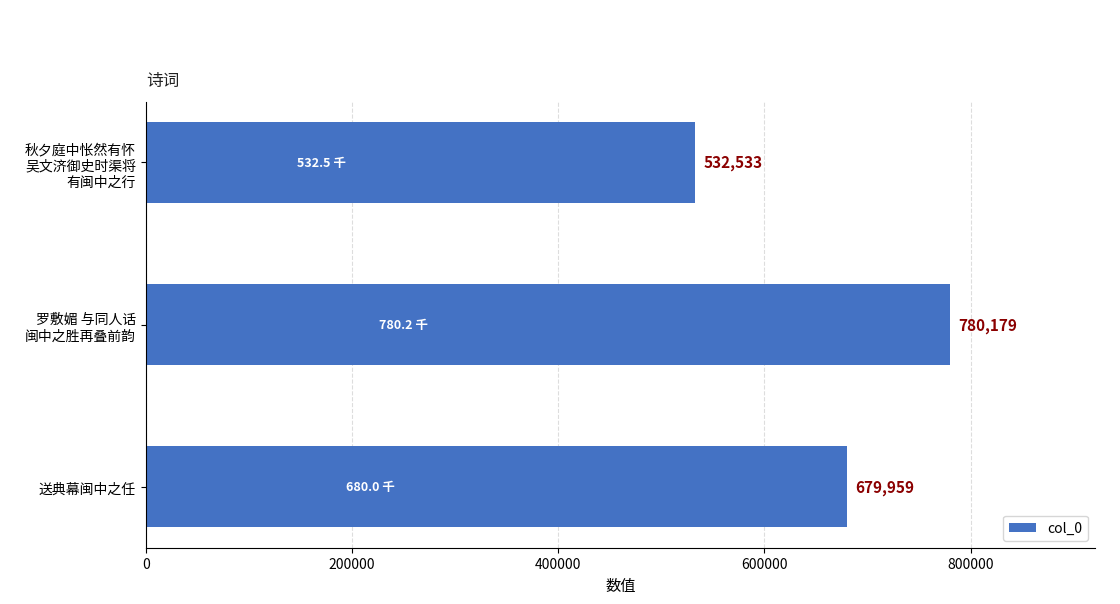

How many values are between 532533 and 780179?

3